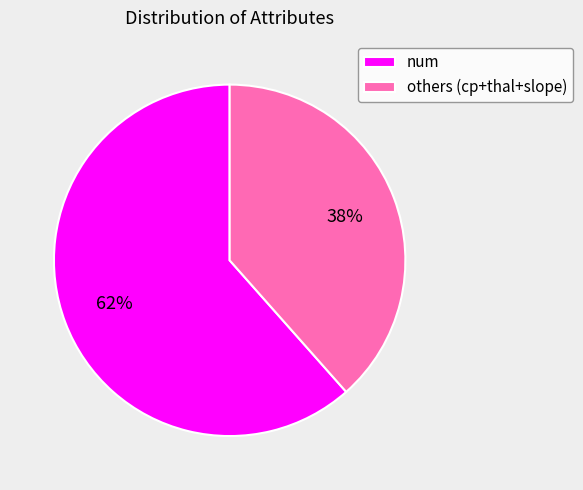

Is there a majority slice in this chart?

Yes